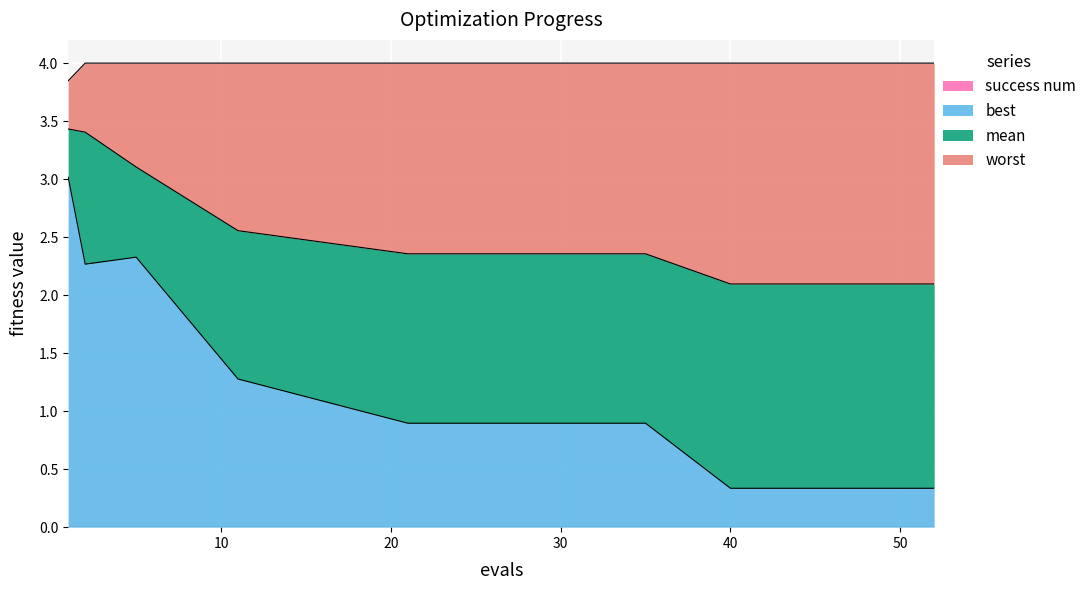

What is the value of the best point at the 4th from the left?

1.3